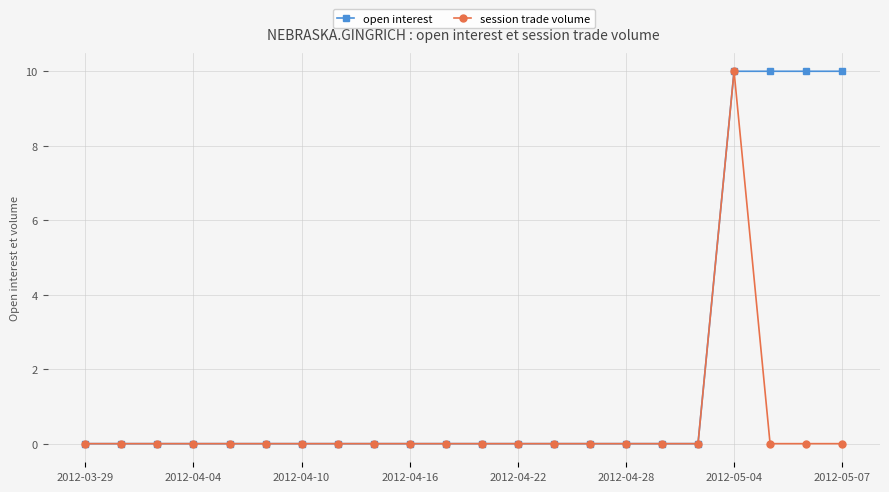

What is the maximum value for open interest?

10